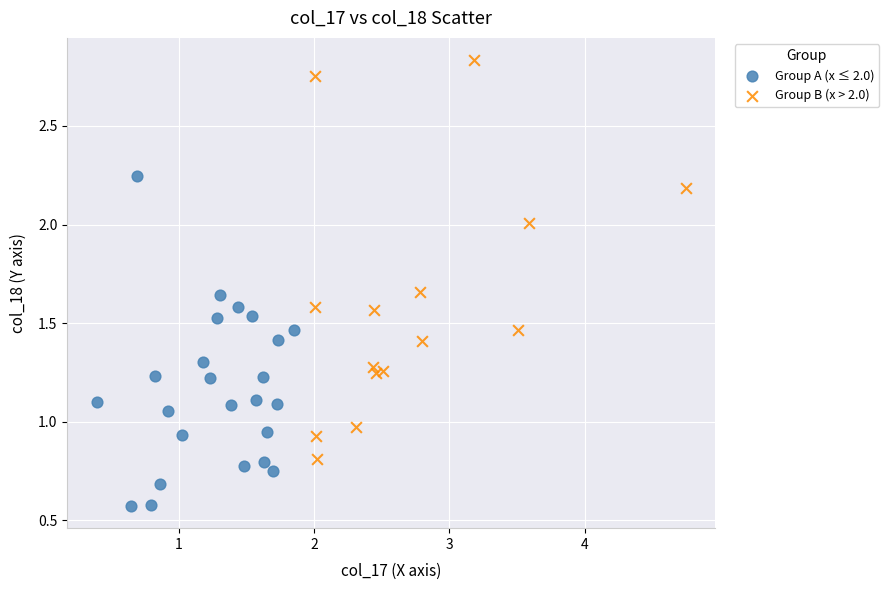

What are all the series names shown in the legend?

Group A (x ≤ 2.0), Group B (x > 2.0)